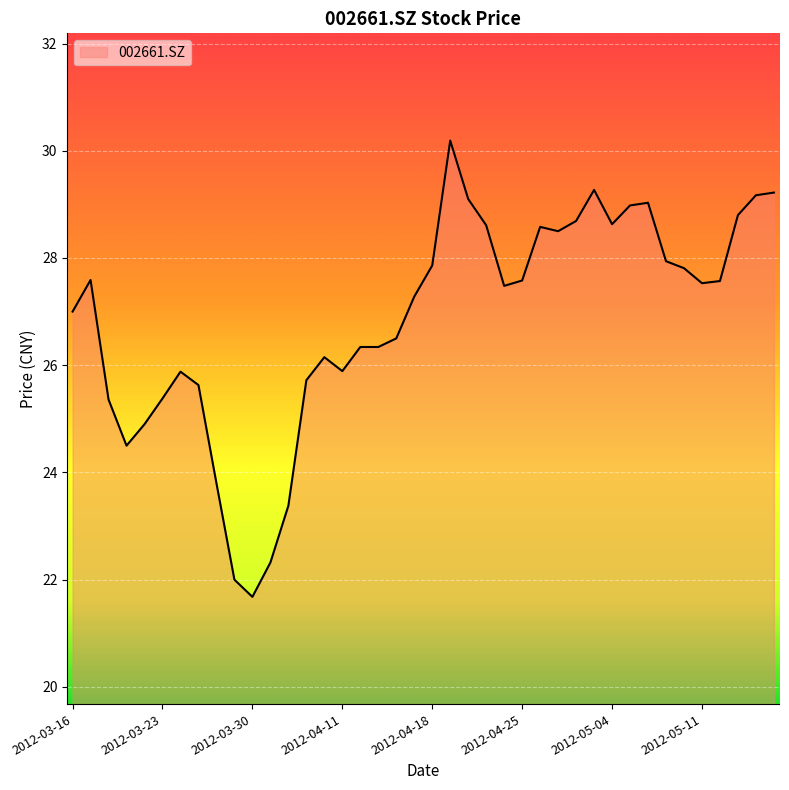

What is the greatest value displayed?

30.2